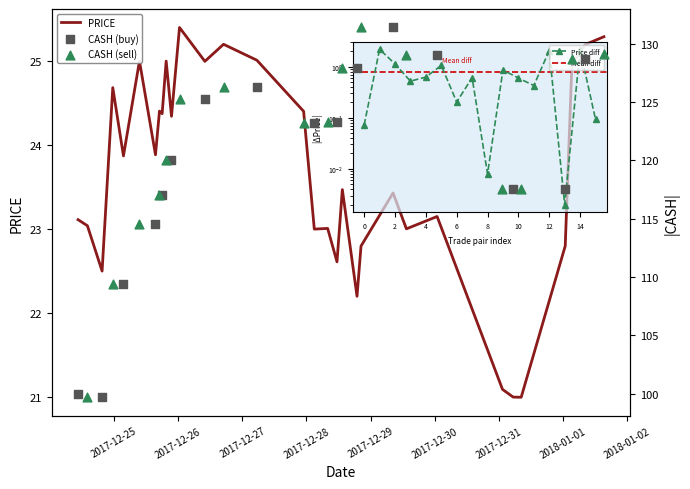

Between 2017-12-26 00:26:00 and 2017-12-28 13:26:00, which is larger?

2017-12-26 00:26:00